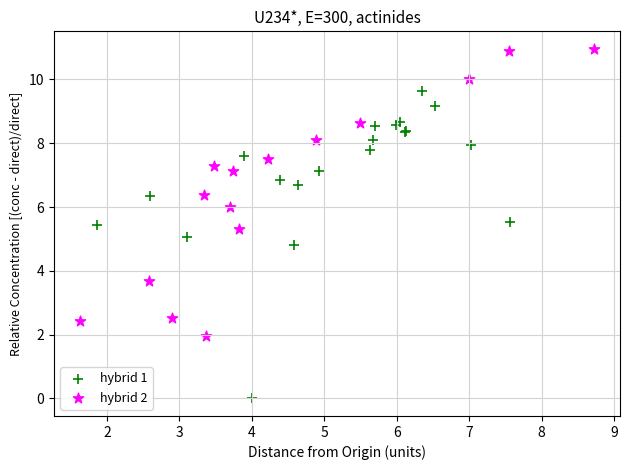

Which series reaches the maximum Y coordinate?

hybrid 2